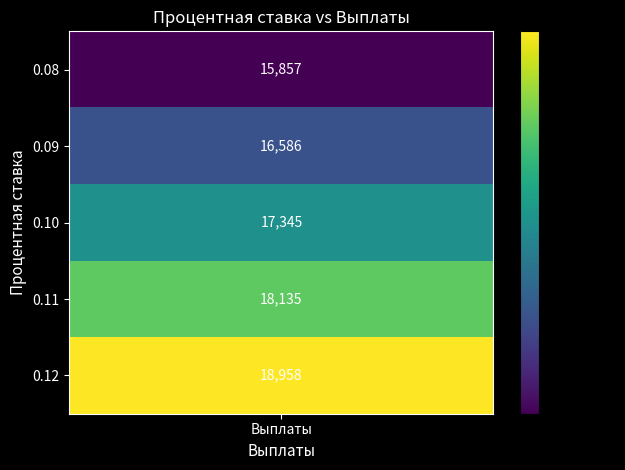

At how many categories does at least one series exceed 16771?

3